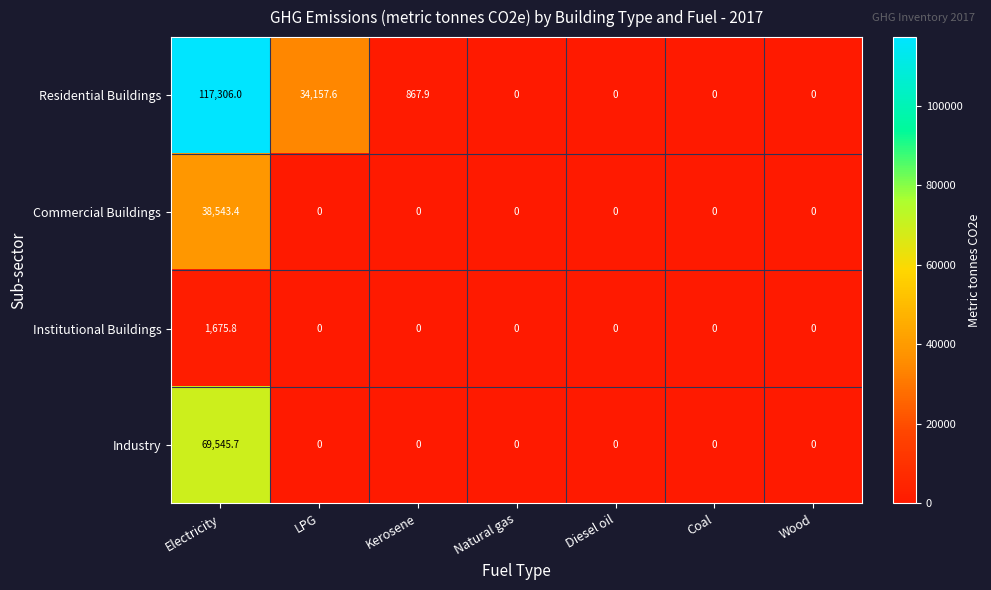

At which category is the sum across all series the highest?

Electricity